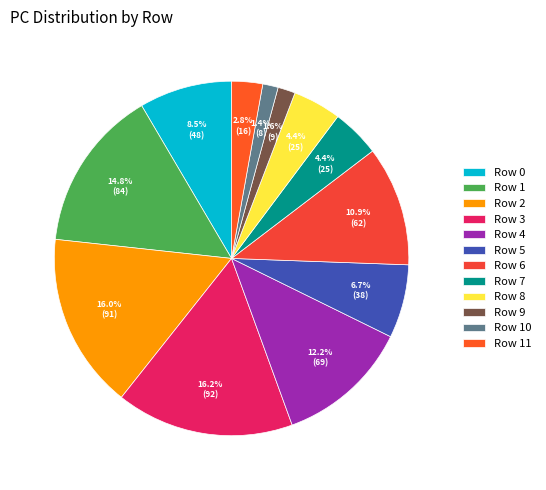

What is the ratio of the value at Row 0 to the value at Row 8?

1.9